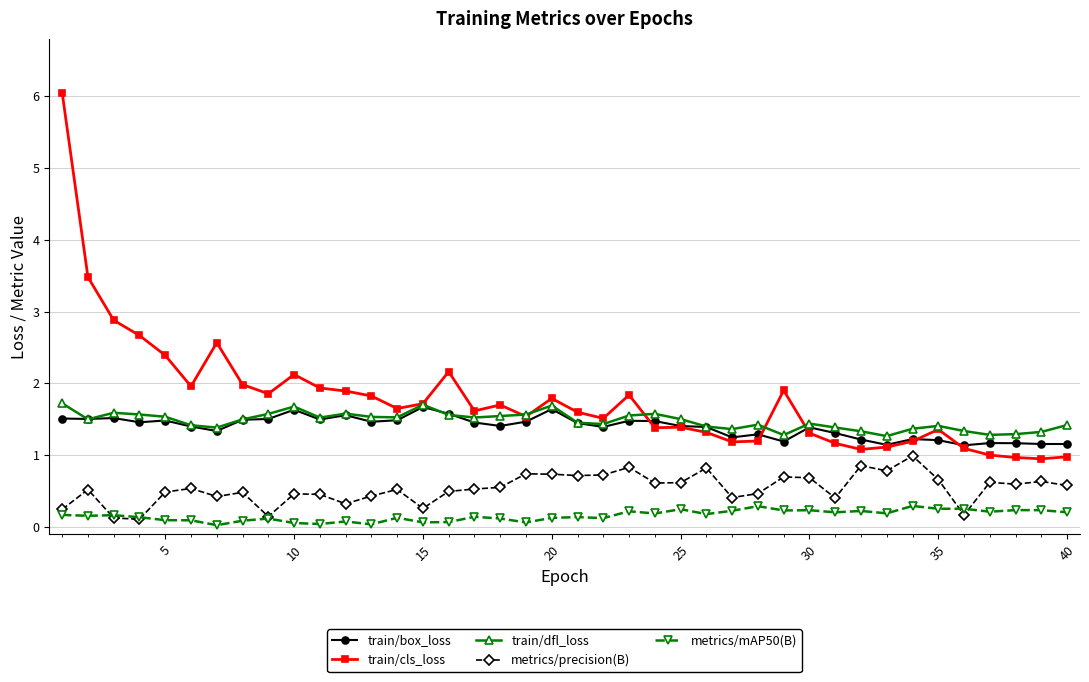

True or false: train/cls_loss and metrics/mAP50(B) intersect in this chart.

False